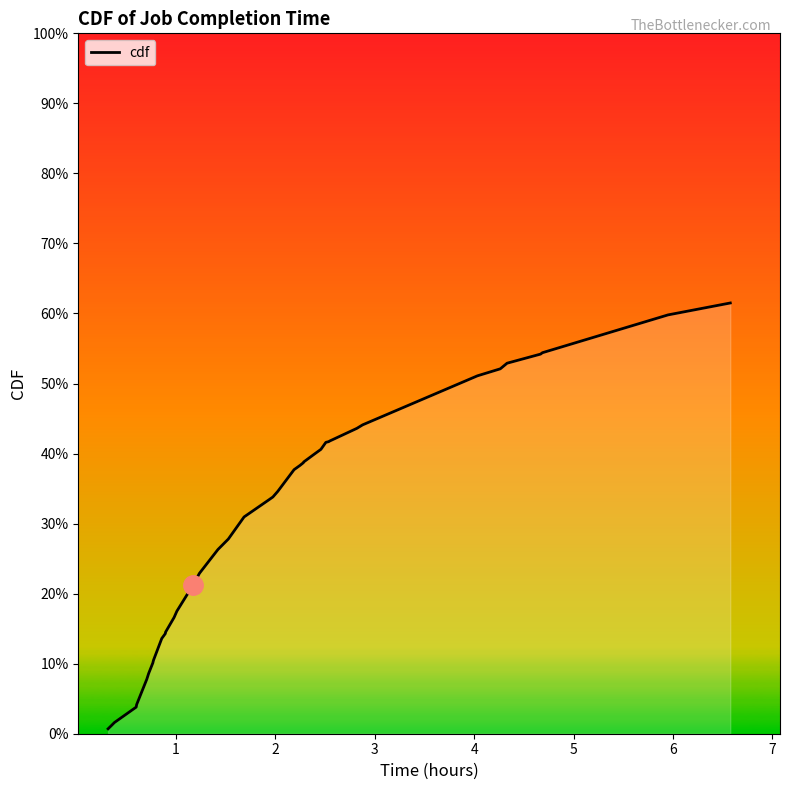

Does the chart display data point markers on the line(s)?

No